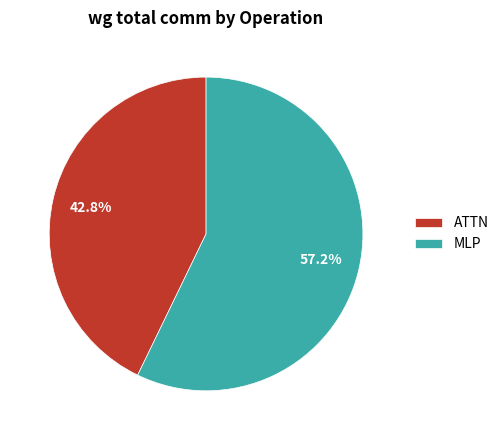

Count the number of slices in the pie.

2